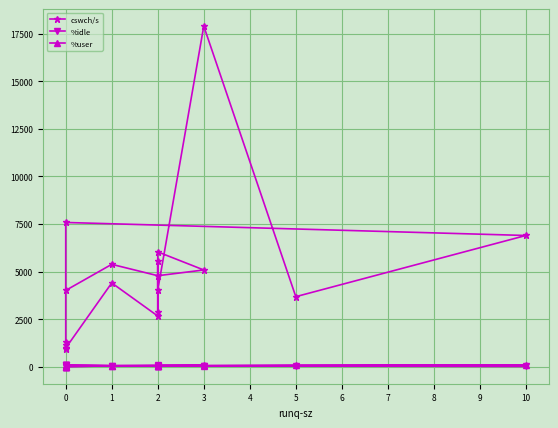

True or false: %idle and cswch/s cross at least once.

False